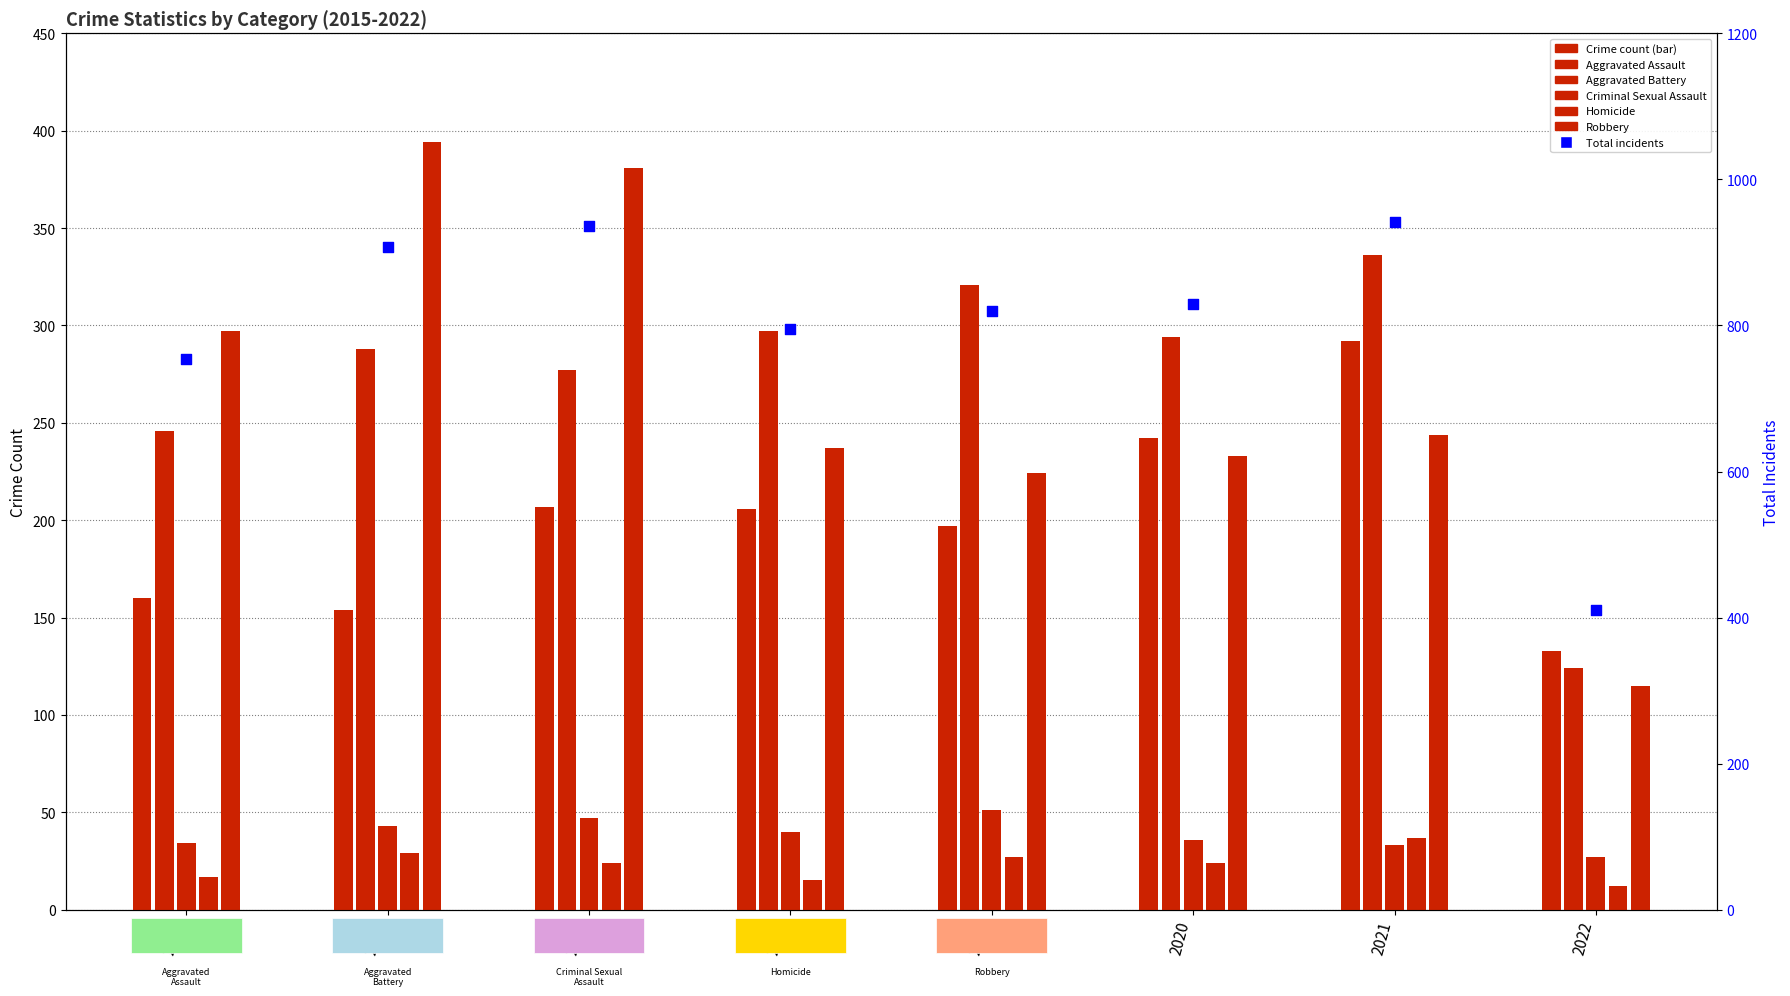

At how many categories does at least one series exceed 634?

7